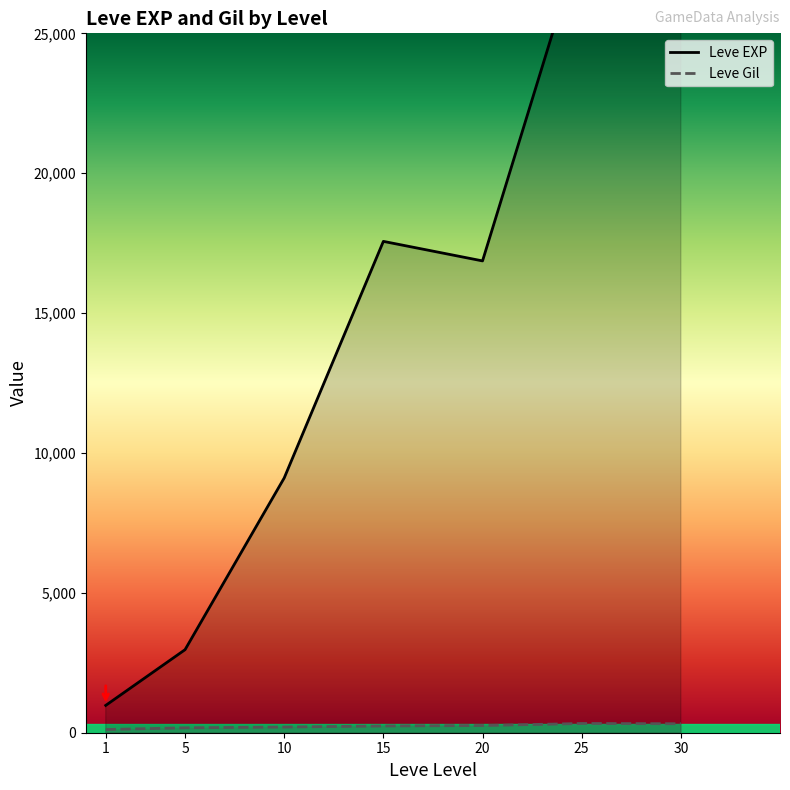

At 5, list the series in order from smallest to largest.

Leve Gil, Leve EXP